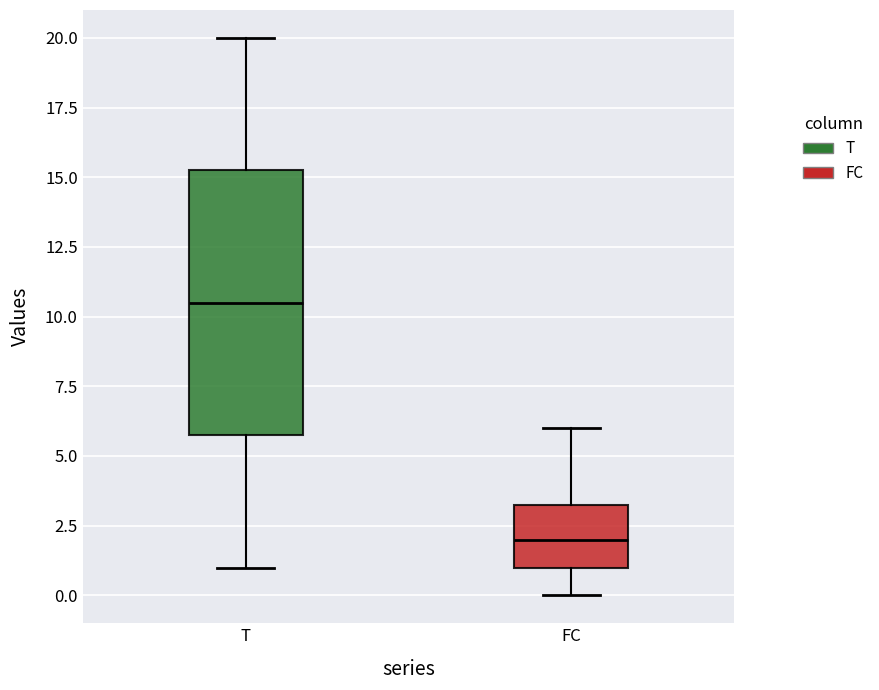

Comparing the boxes themselves (not the whiskers), which one is the tallest?

T